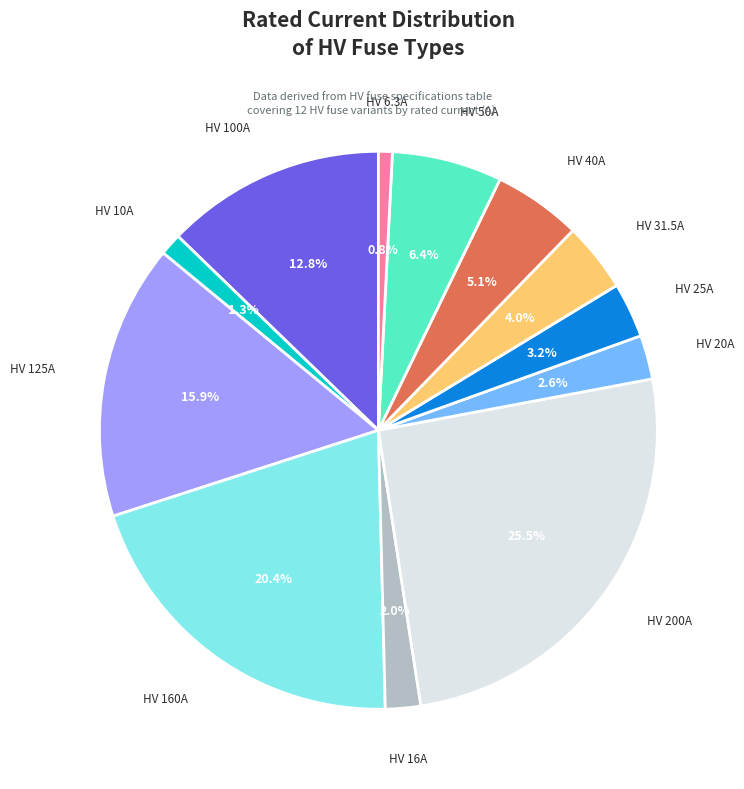

Is there any slice that represents more than half of the pie?

No